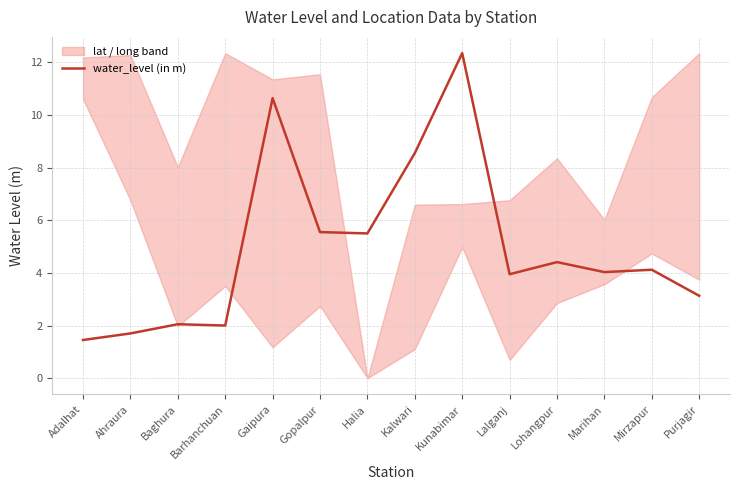

Rank the categories by value from lowest to highest.

Adalhat, Ahraura, Barhanchuan, Baghura, Purjagir, Lalganj, Marihan, Mirzapur, Lohangpur, Halia, Gopalpur, Kalwari, Gaipura, Kunabimar